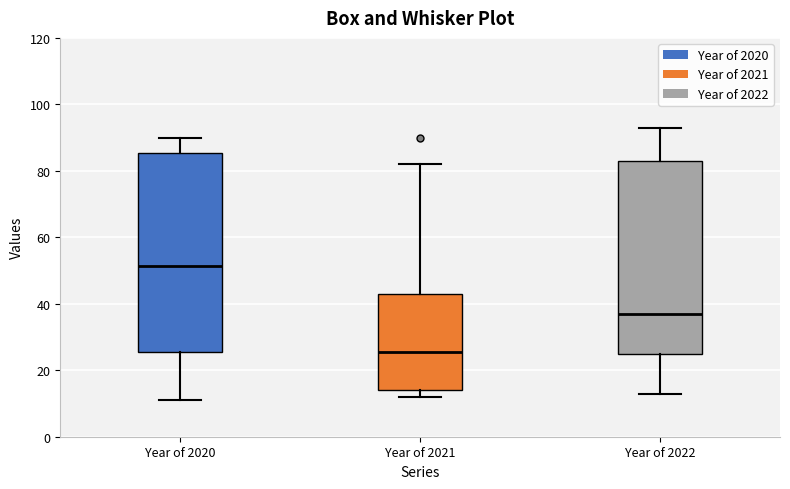

Reading left to right, transcribe this box plot: for each box, give where its median line is, the range the box spans, and where its two whiskers end, as read against the y-axis. The values are not printed on the chart, so give them approximately, as read against the axis.

Year of 2020: median 52, box 26 to 86, whiskers 12 to 90
Year of 2021: median 26, box 14 to 44, whiskers 12 to 82
Year of 2022: median 38, box 26 to 84, whiskers 14 to 94